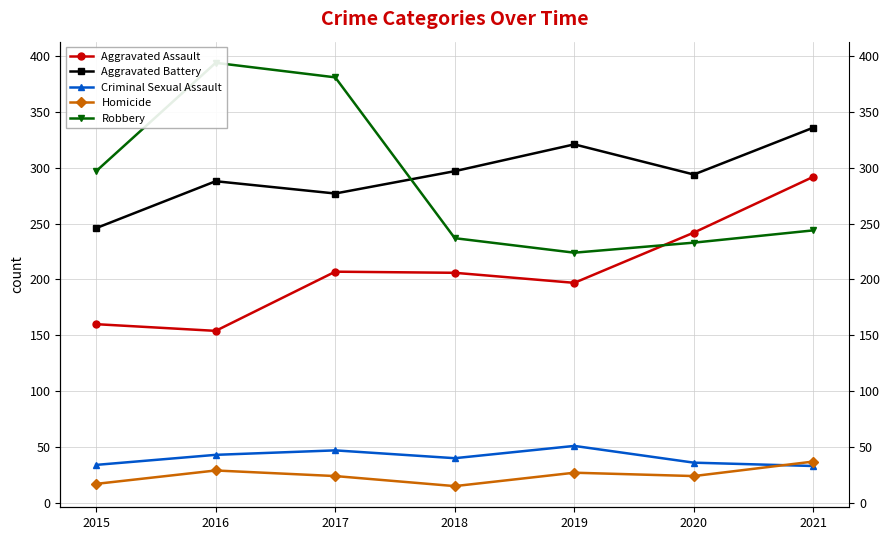

Which series has the largest range (max minus min)?

Robbery